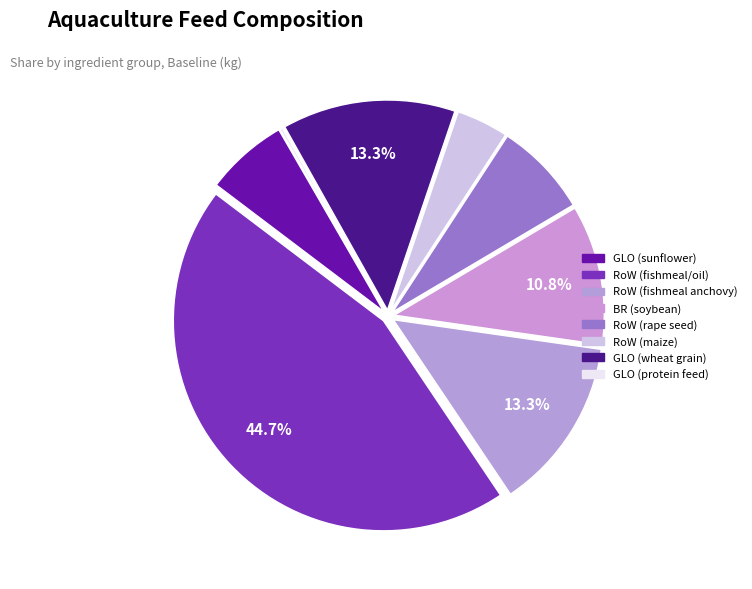

Is there any slice that represents more than half of the pie?

No